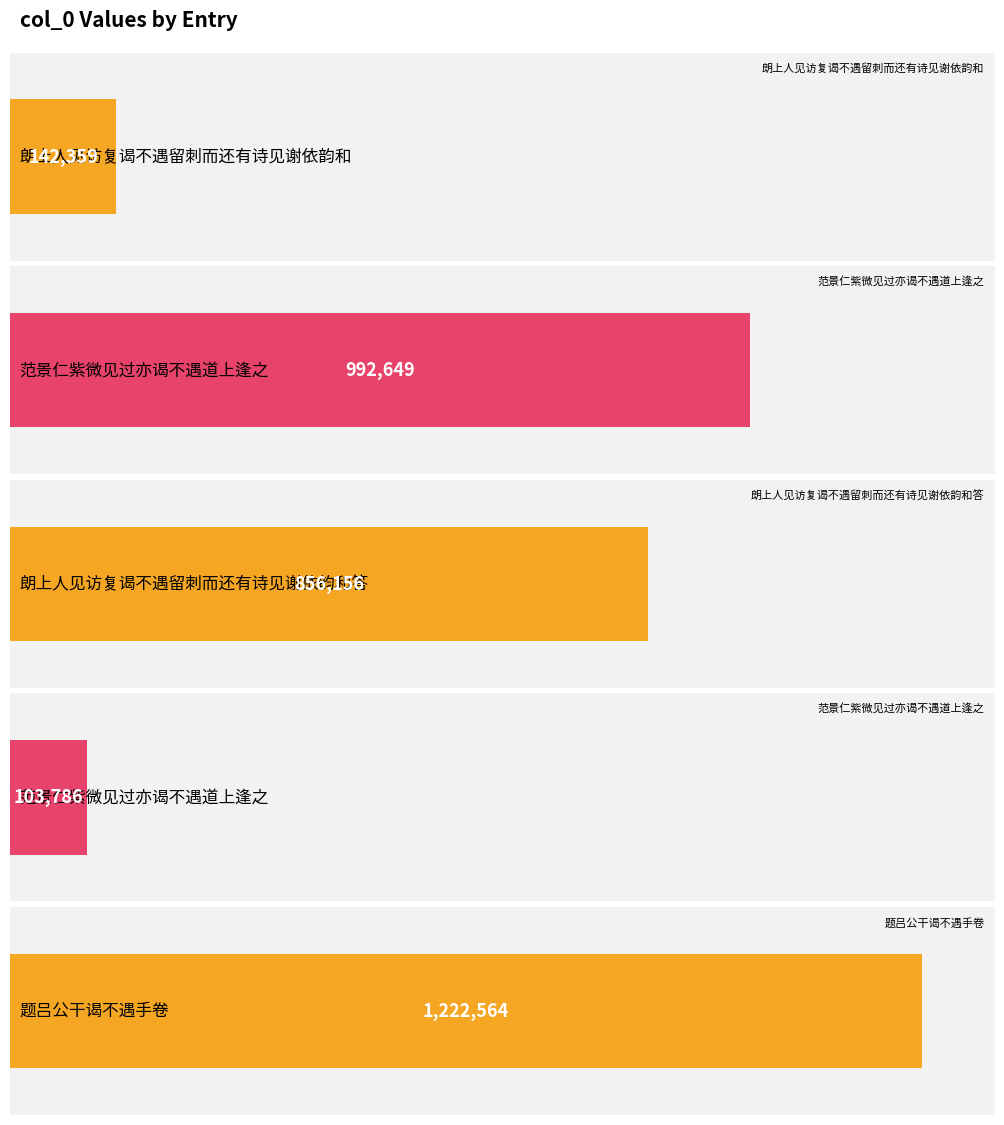

Between 题吕公干谒不遇手卷 and 朗上人见访复谒不遇留刺而还有诗见谢依韵和答, which is larger?

题吕公干谒不遇手卷